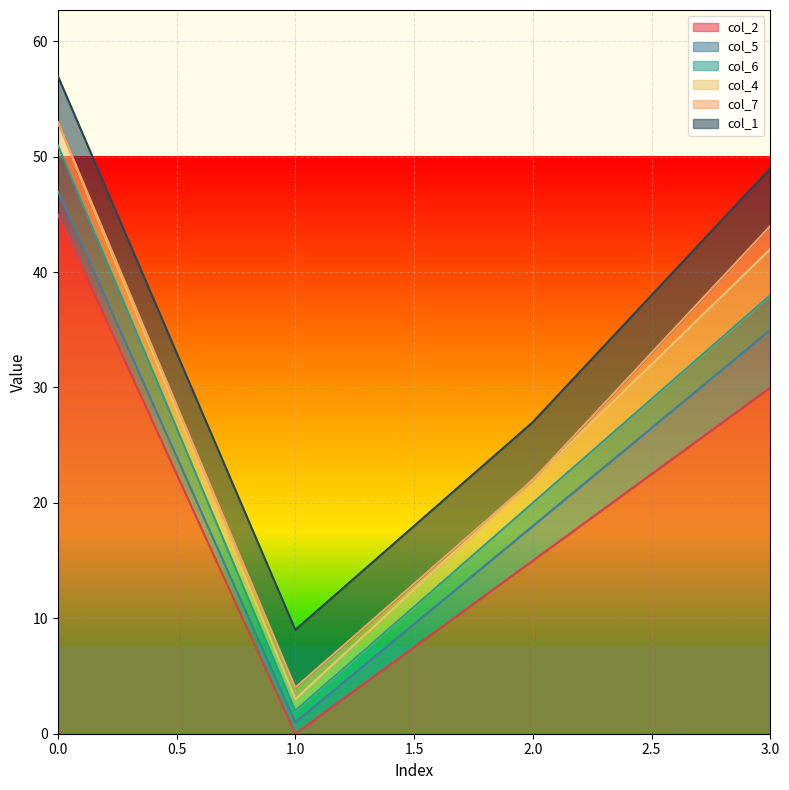

Where does the col_4 series first go above 2?

3